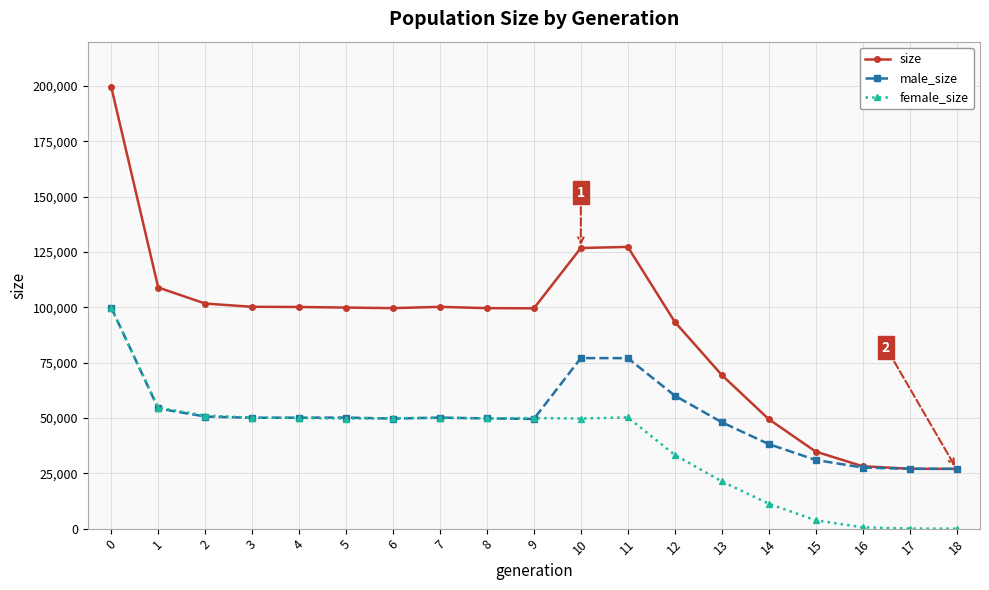

What is the average value of the male_size series?

50920